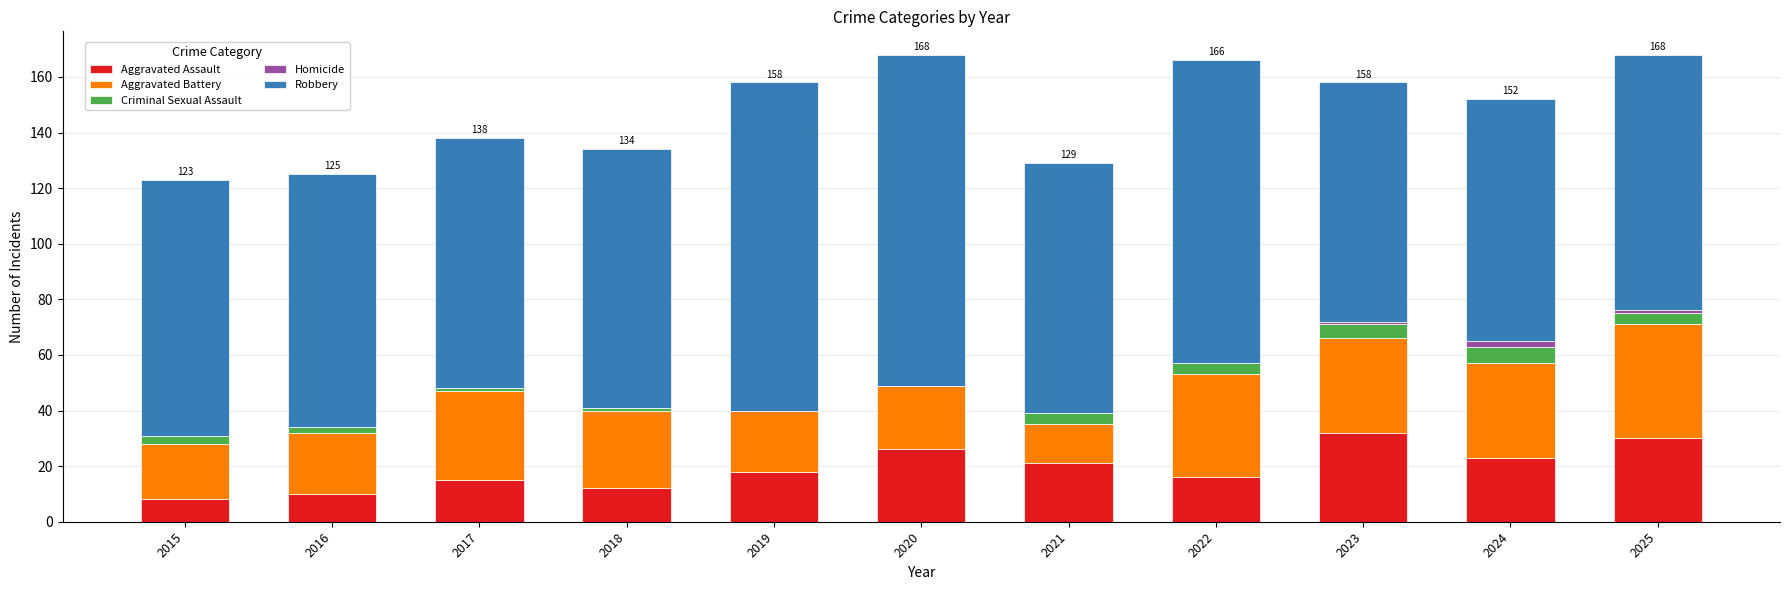

What is the total value across all series at 2020?

168